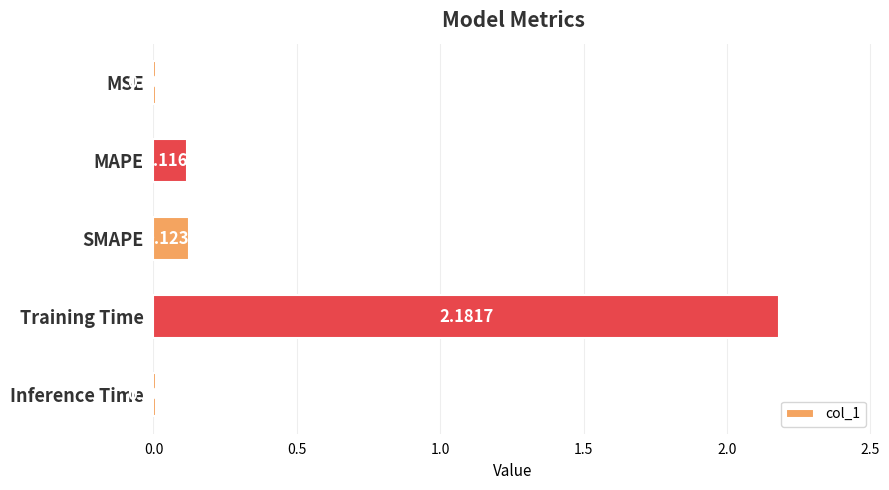

What is the label of the 4th bar from the top?

Training Time